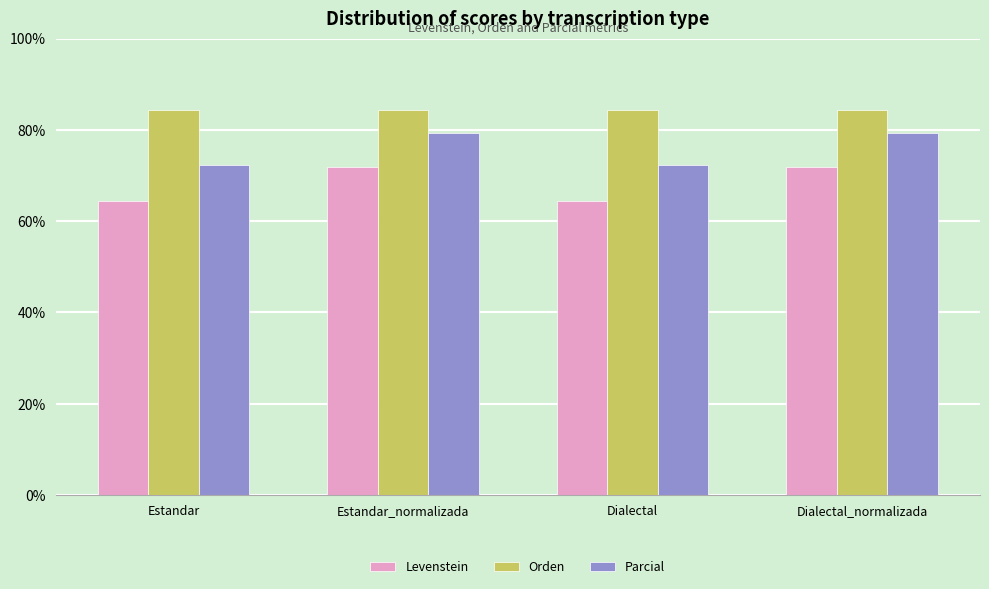

The Levenstein series shows 64.4 at Dialectal. True or false?

True